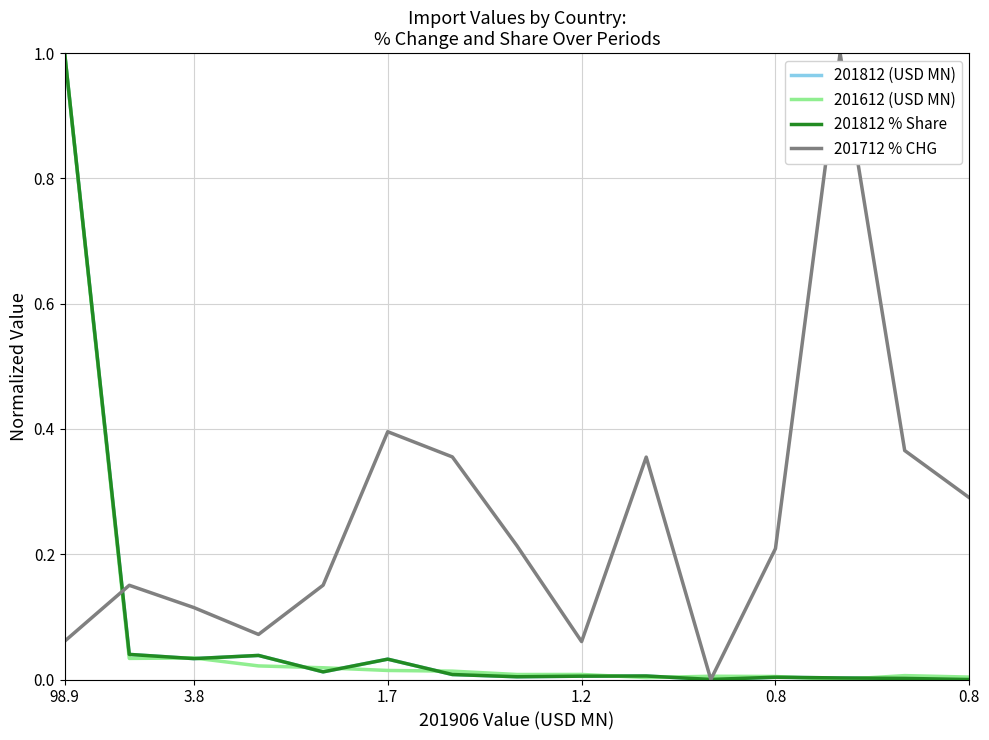

Which series has the largest total across all categories?

201712 % CHG